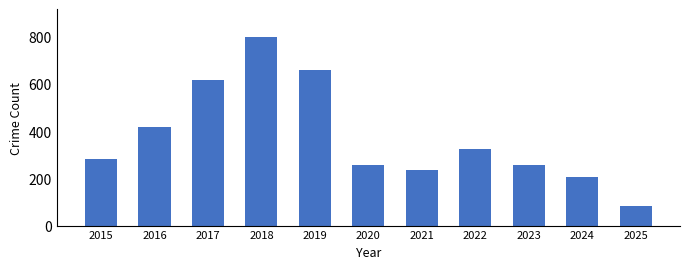

What is the greatest value displayed?

797